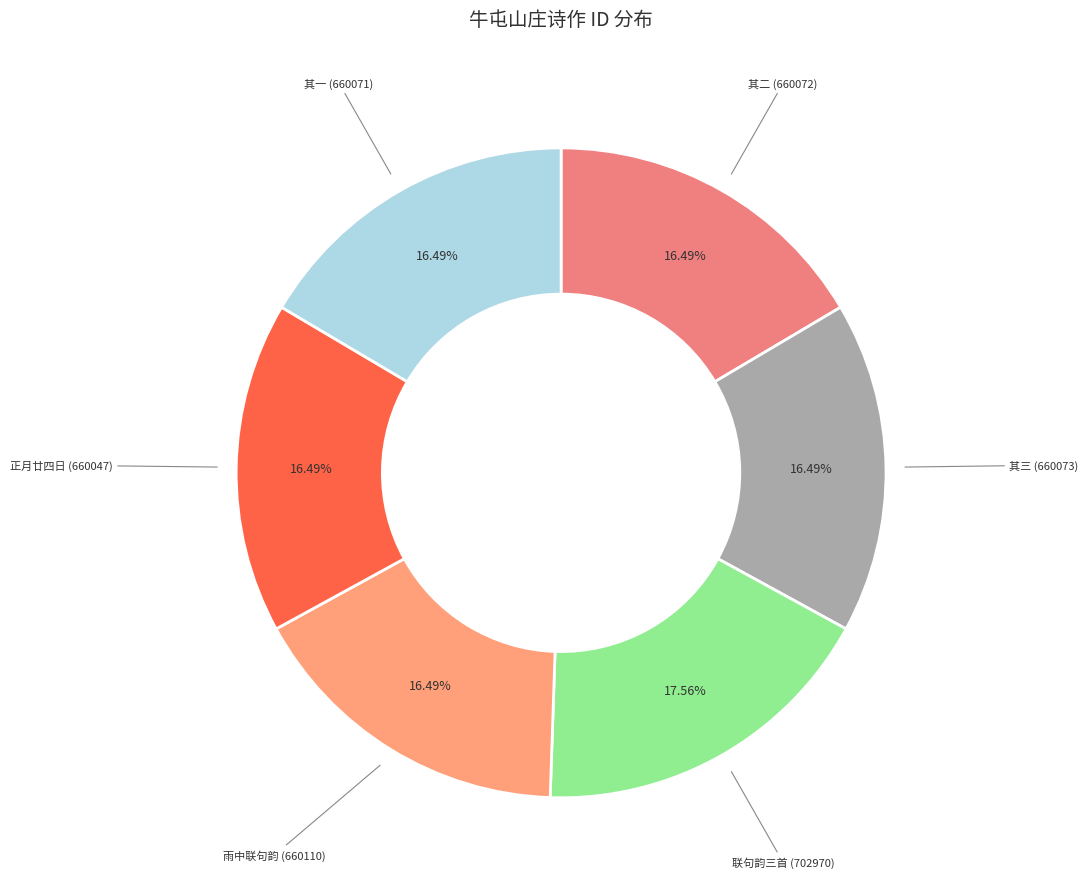

How many slices are in this pie chart?

6